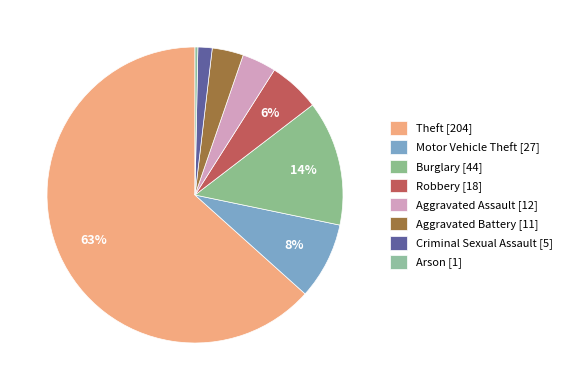

Count the number of slices in the pie.

8